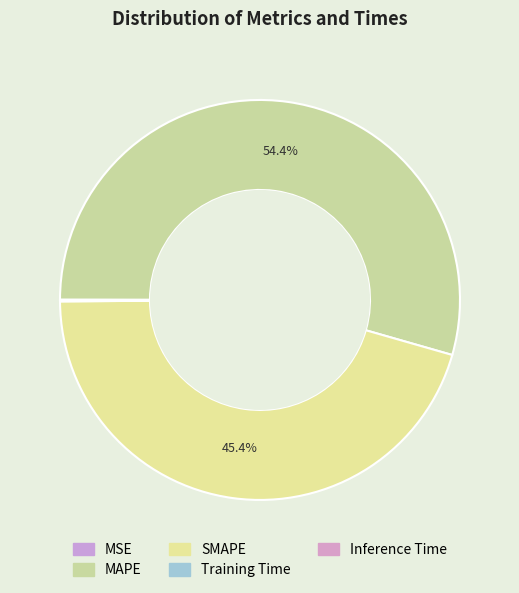

To the nearest percent, what is the combined percentage of Training Time and MAPE?

54%